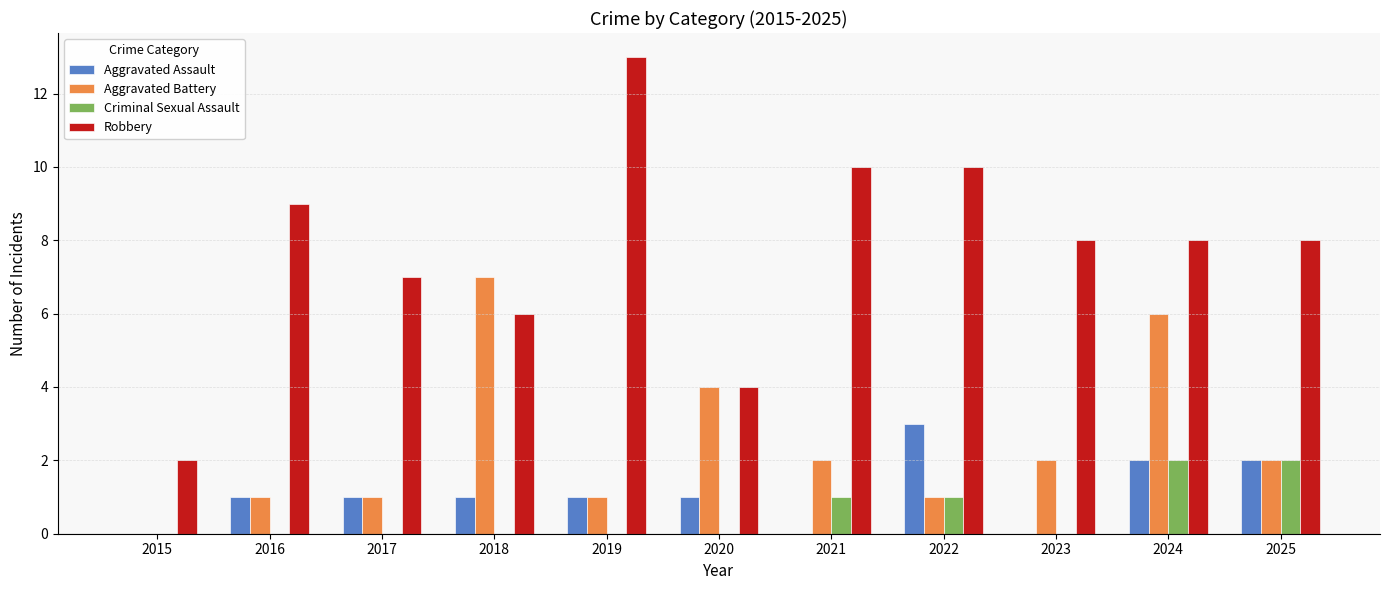

Count the Criminal Sexual Assault values in the range 0 to 1.

9